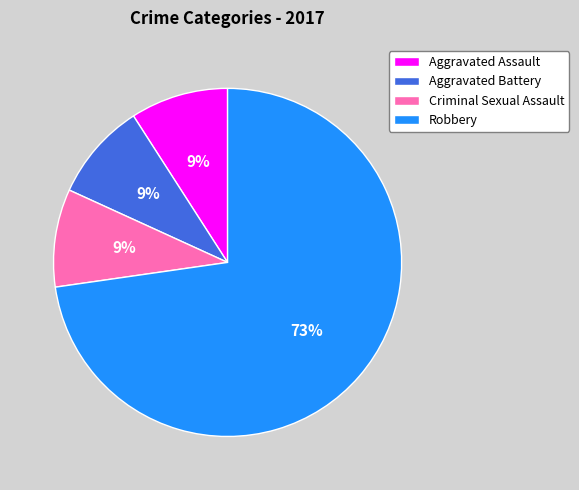

Which slice is the largest?

Robbery